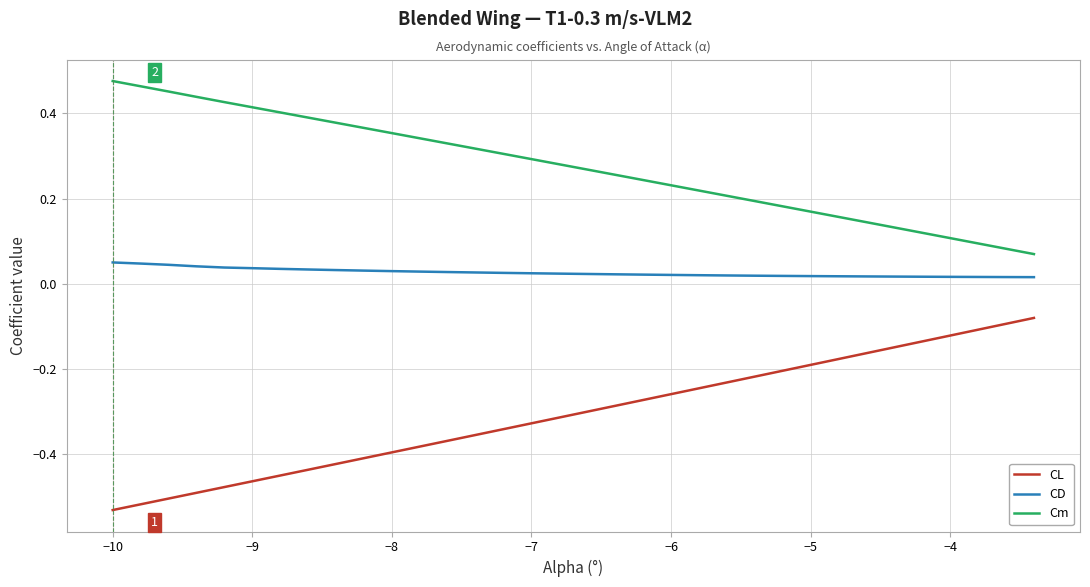

List the series in order of their peak value, lowest first.

CL, CD, Cm